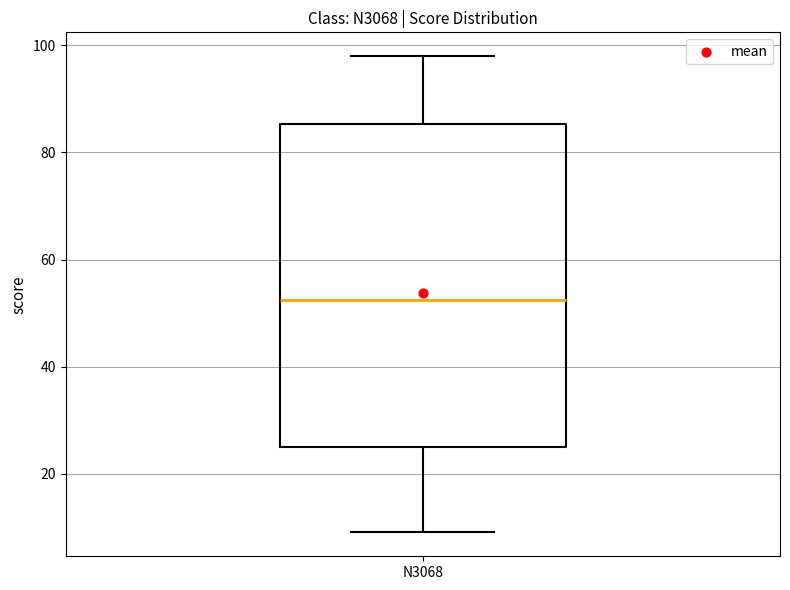

Where does the lower whisker of the box for N3068 end on the y-axis? The values are not printed on the chart, so give them approximately, as read against the axis.

10